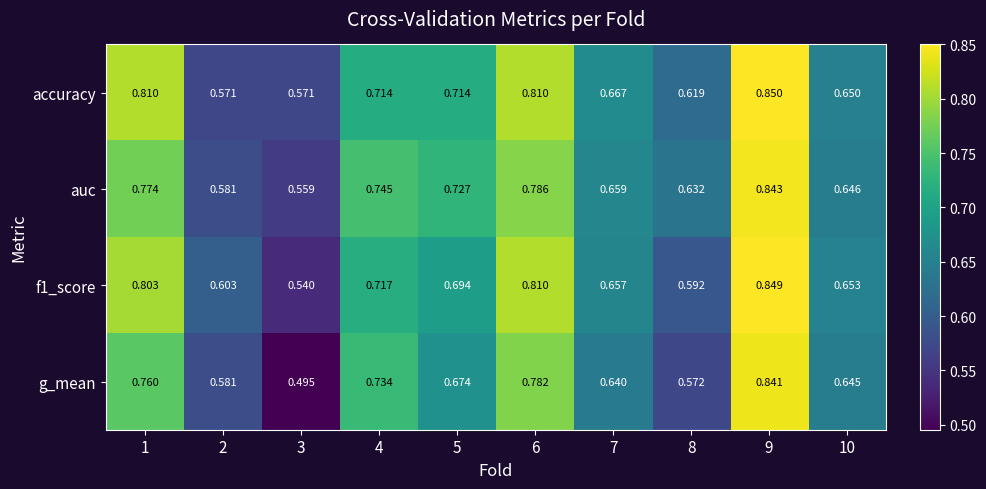

At which category is the sum across all series the highest?

9